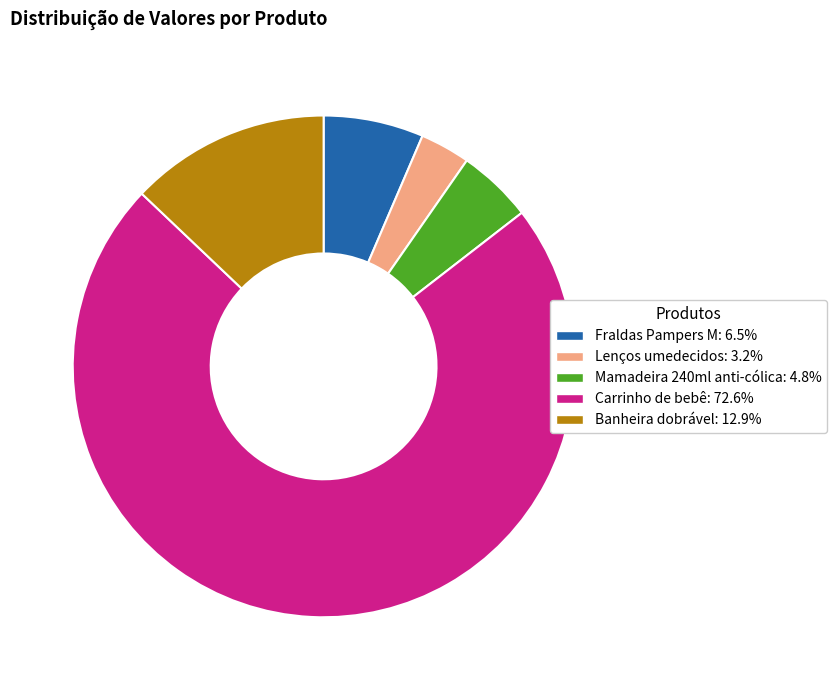

Rank the categories by value from highest to lowest.

Carrinho de bebê, Banheira dobrável, Fraldas Pampers M, Mamadeira 240ml anti-cólica, Lenços umedecidos